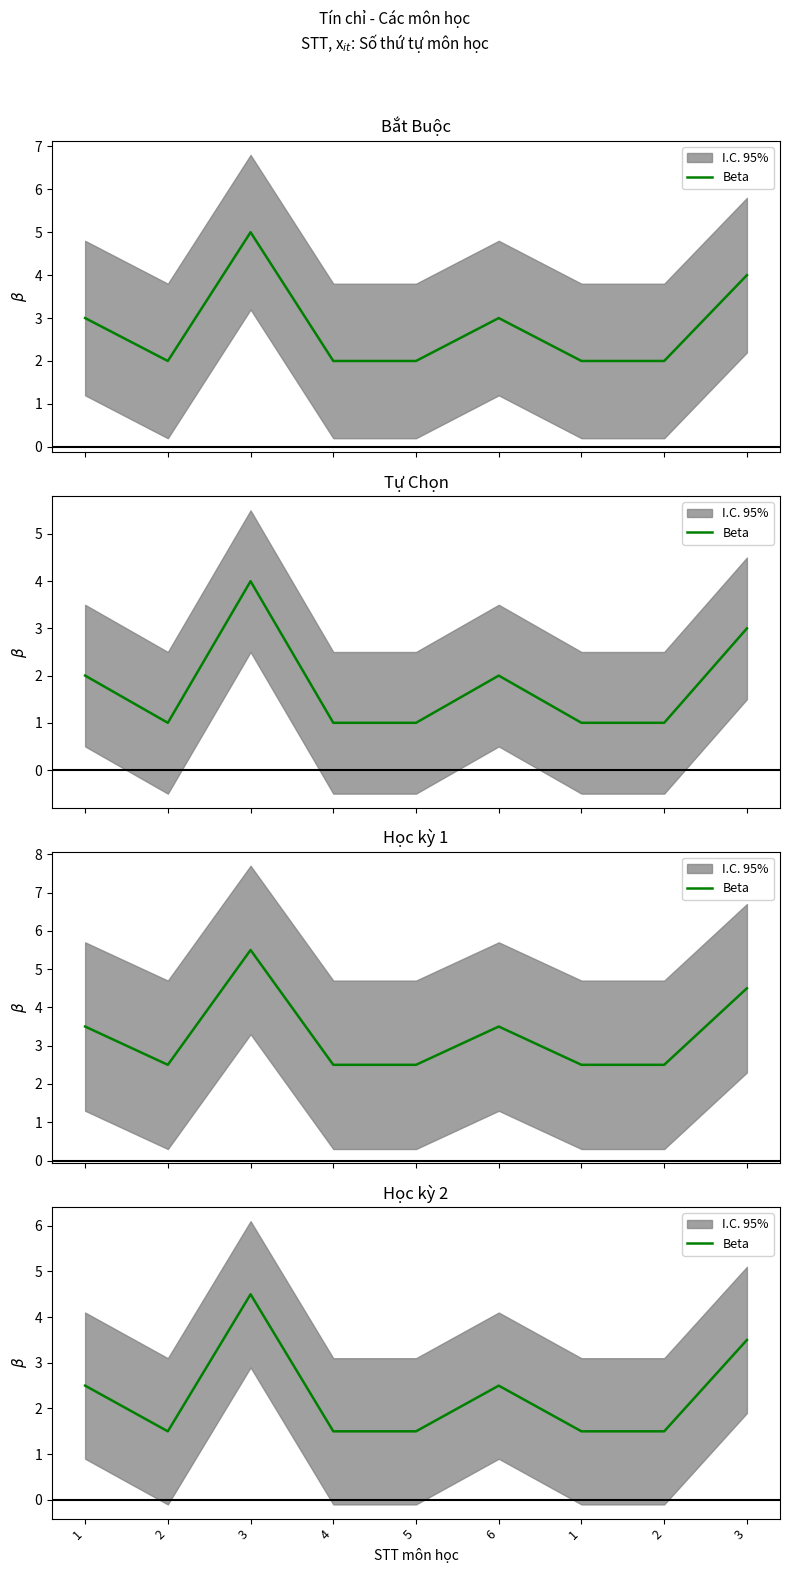

Is it true that the value at 3 is 4.5?

True